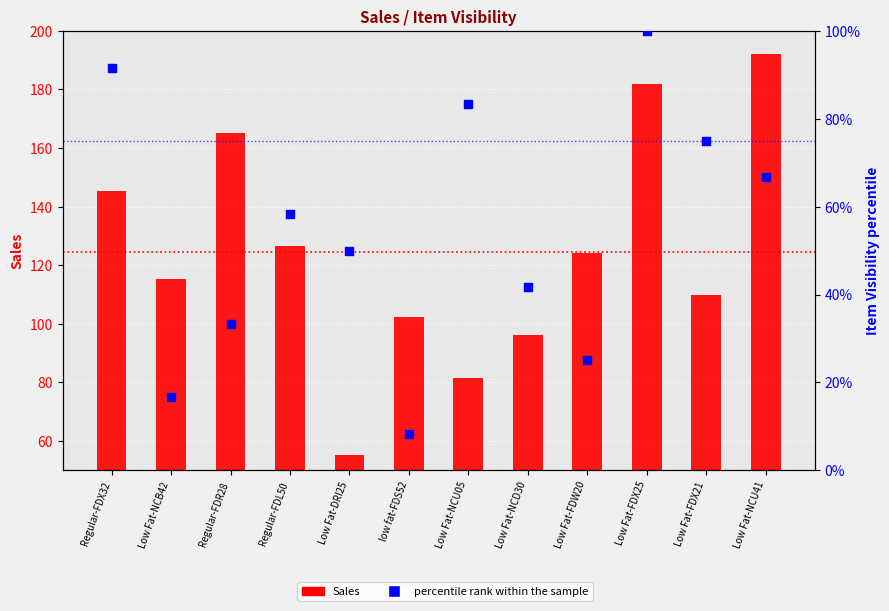

Is the value of percentile rank within the sample at Low Fat-NCB42 greater than the value of Sales at Low Fat-NCD30?

No